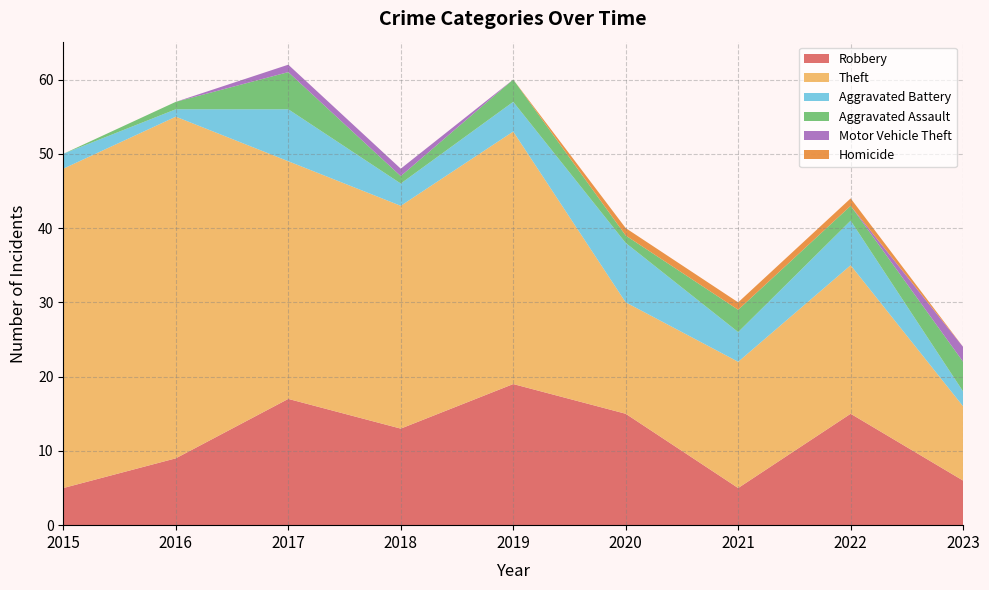

Reading left to right, list all the values displayed in this chart.

Robbery: 2015=5	2016=9	2017=17	2018=13	2019=19	2020=15	2021=5	2022=15	2023=6
Theft: 2015=43	2016=46	2017=32	2018=30	2019=34	2020=15	2021=17	2022=20	2023=10
Aggravated Battery: 2015=2	2016=1	2017=7	2018=3	2019=4	2020=8	2021=4	2022=6	2023=2
Aggravated Assault: 2015=0	2016=1	2017=5	2018=1	2019=3	2020=1	2021=3	2022=2	2023=4
Motor Vehicle Theft: 2015=0	2016=0	2017=1	2018=1	2019=0	2020=0	2021=0	2022=0	2023=2
Homicide: 2015=0	2016=0	2017=0	2018=0	2019=0	2020=1	2021=1	2022=1	2023=0